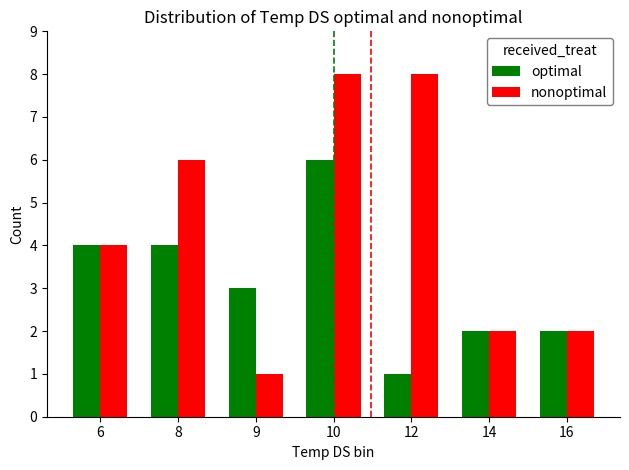

Which category has the highest value in the optimal series?

10